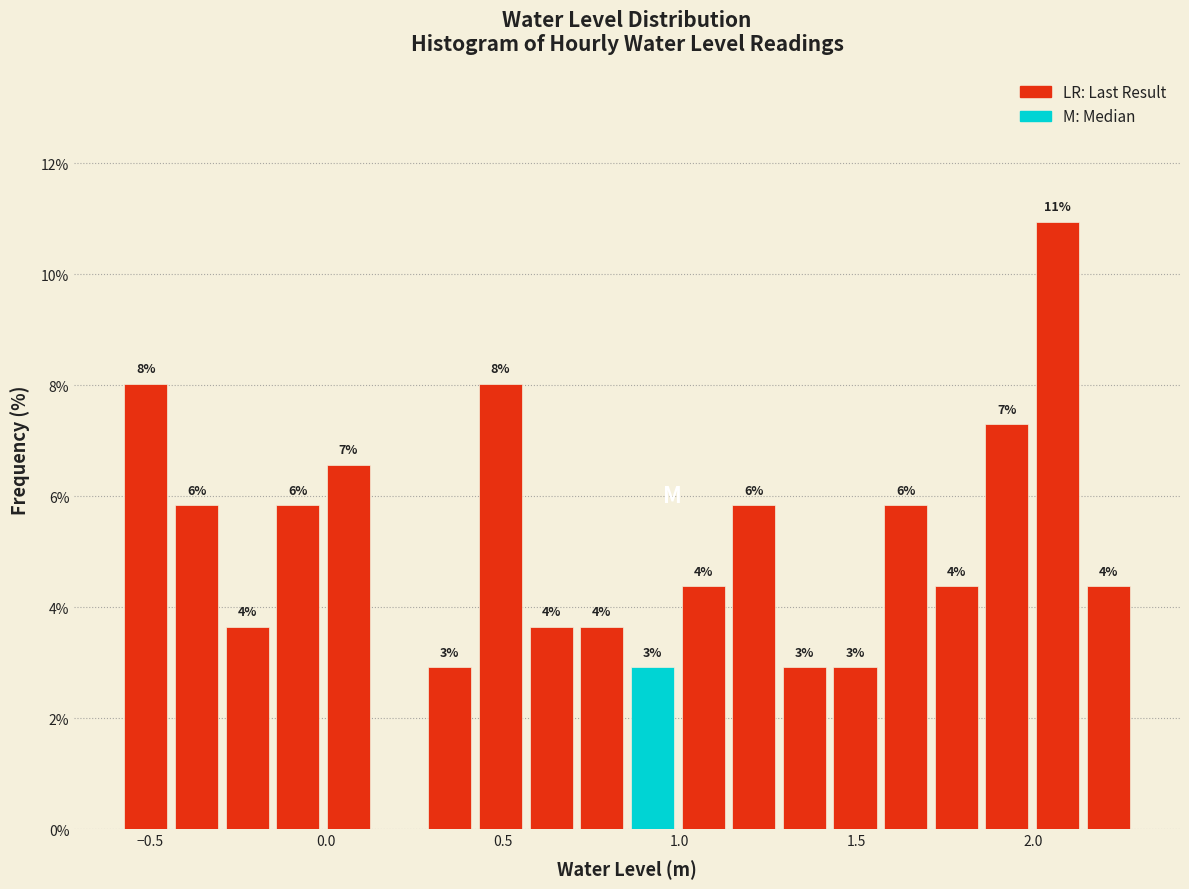

Around what value on the x-axis is the tallest bar? Give the approximate position of its centre, as read against the axis.

2.05